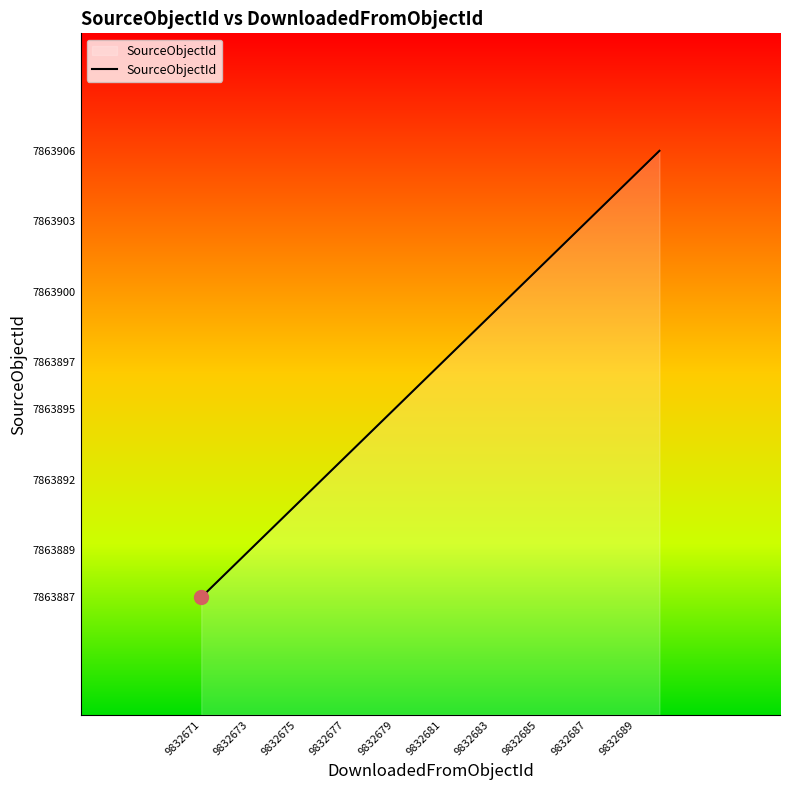

What is the smallest value displayed?

7863887